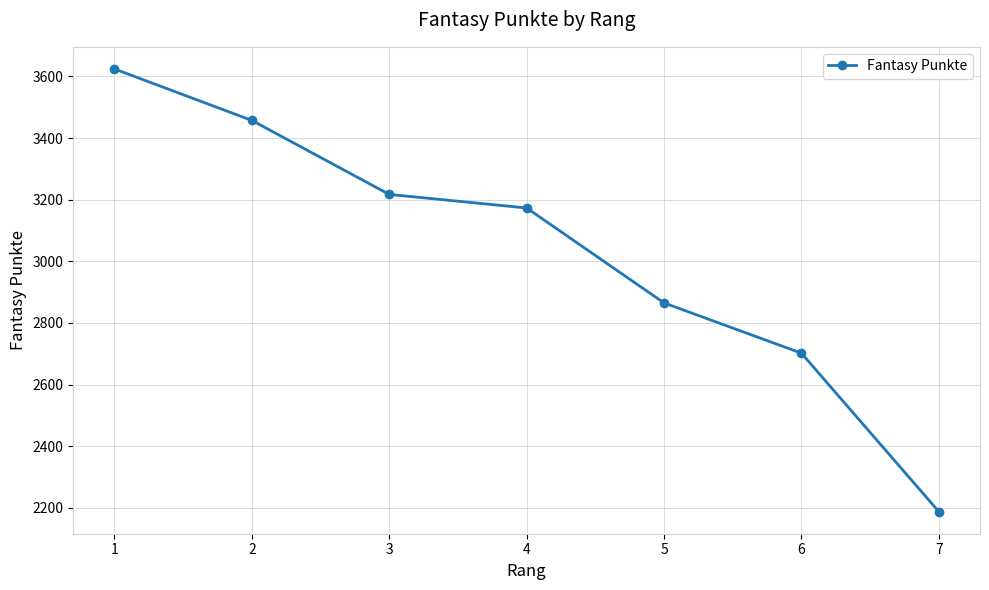

The value at 4 is 1807. True or false?

False